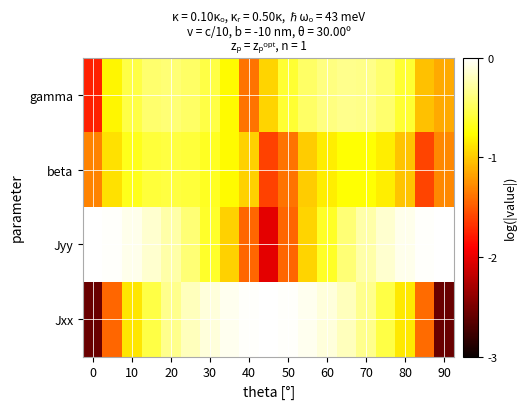

Reading left to right, what are all the values shown in this chart?

Jxx: -2.6	-1.4	-0.9	-0.6	-0.3	-0.2	-0.1	-0.0	-0.0	-0.0	-0.0	-0.1	-0.1	-0.2	-0.3	-0.6	-0.9	-1.4	-2.6
Jyy: -0.0	-0.0	-0.1	-0.1	-0.3	-0.4	-0.6	-1.0	-1.4	-2.0	-1.4	-1.0	-0.7	-0.4	-0.3	-0.1	-0.1	-0.0	-0.0
beta: -1.3	-0.9	-0.7	-0.6	-0.6	-0.6	-0.7	-0.8	-1.0	-1.6	-1.4	-1.0	-0.8	-0.8	-0.8	-0.8	-1.0	-1.6	-1.3
gamma: -1.8	-0.8	-0.6	-0.4	-0.4	-0.5	-0.6	-0.8	-1.4	-1.0	-0.6	-0.5	-0.4	-0.3	-0.4	-0.4	-0.6	-1.0	-1.1